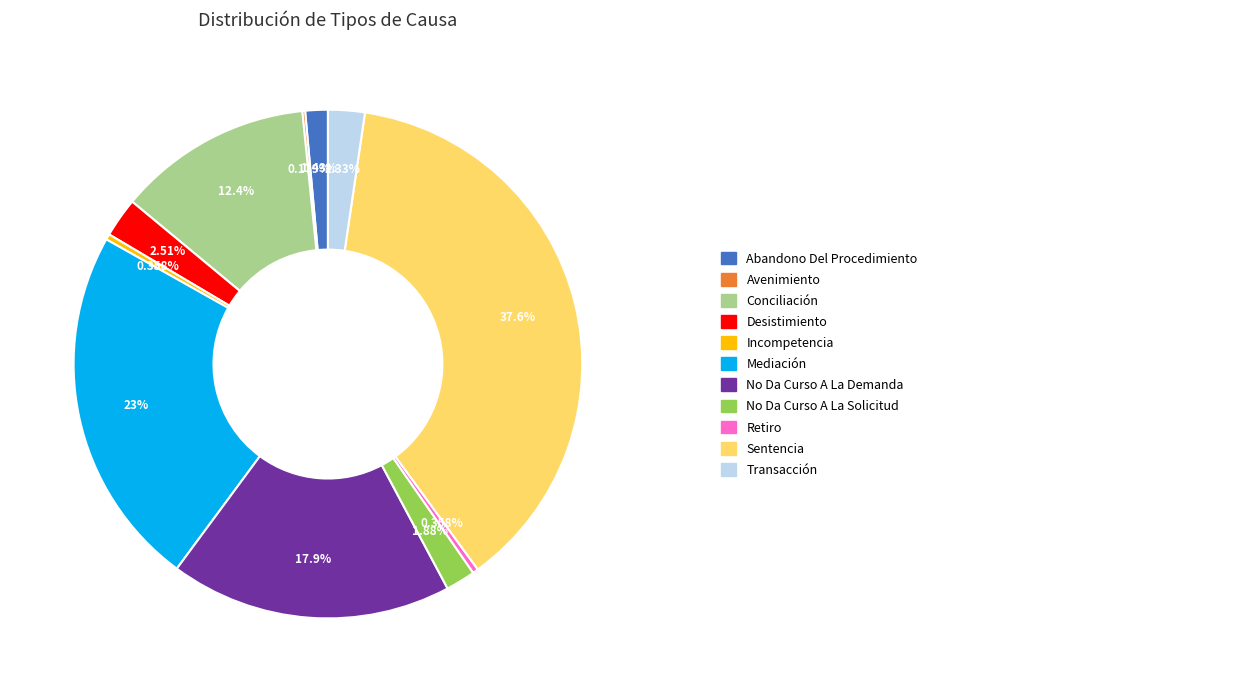

Is there a majority slice in this chart?

No